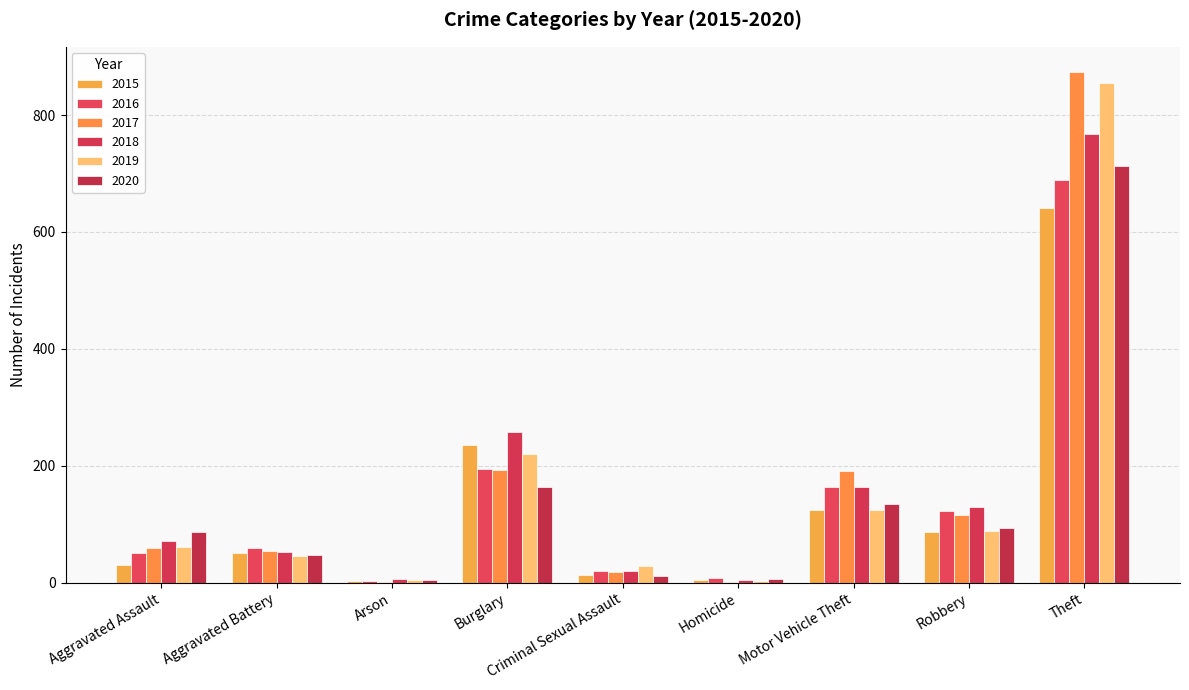

How many groups of bars are there?

9